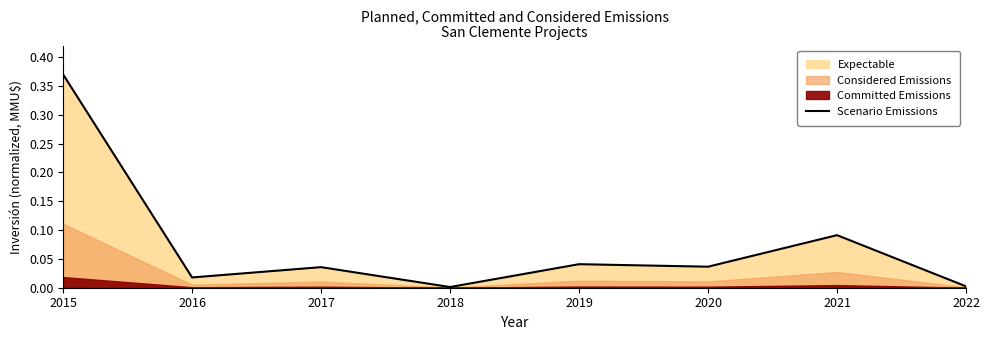

Is it true that the value at 2022 is 0.0?

False